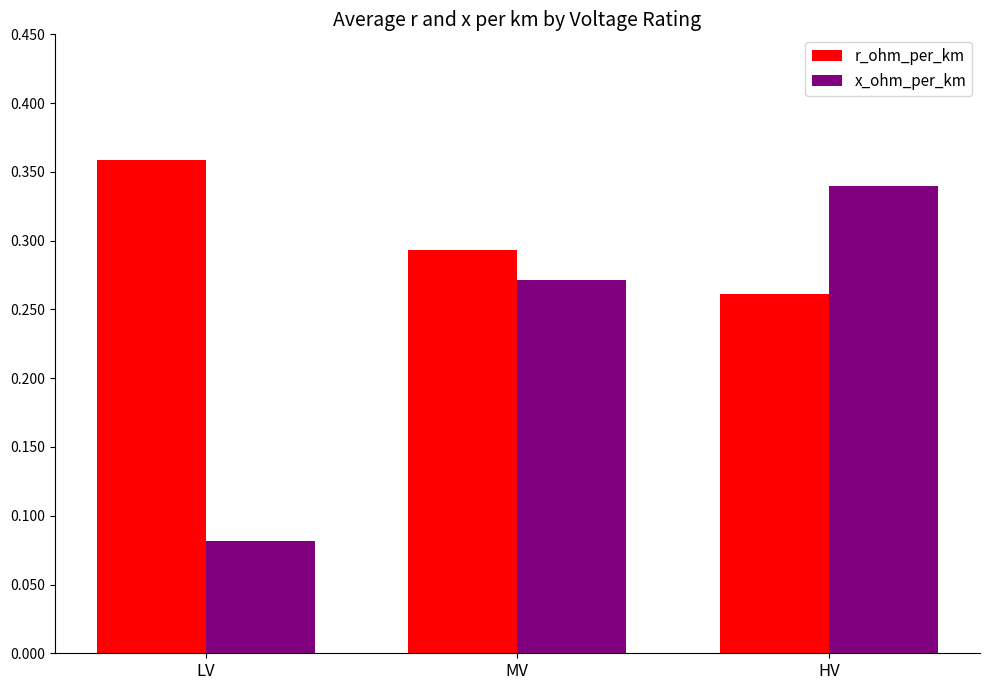

What is the sum of all r_ohm_per_km values?

0.9